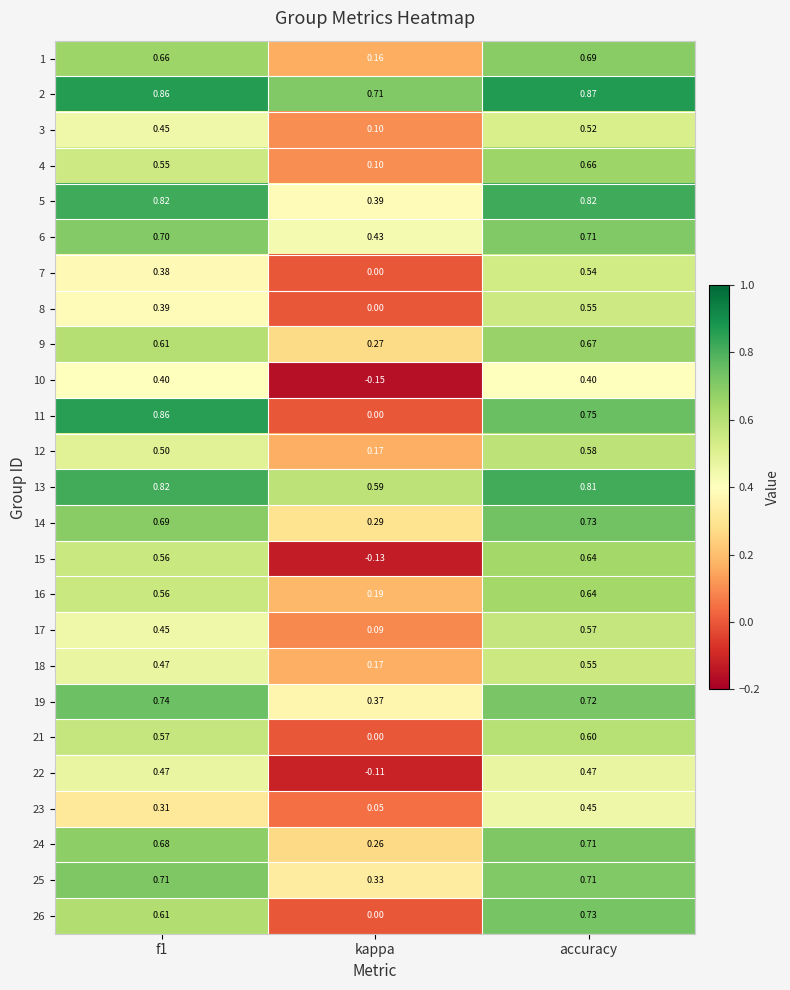

Which series has the largest range (max minus min)?

11